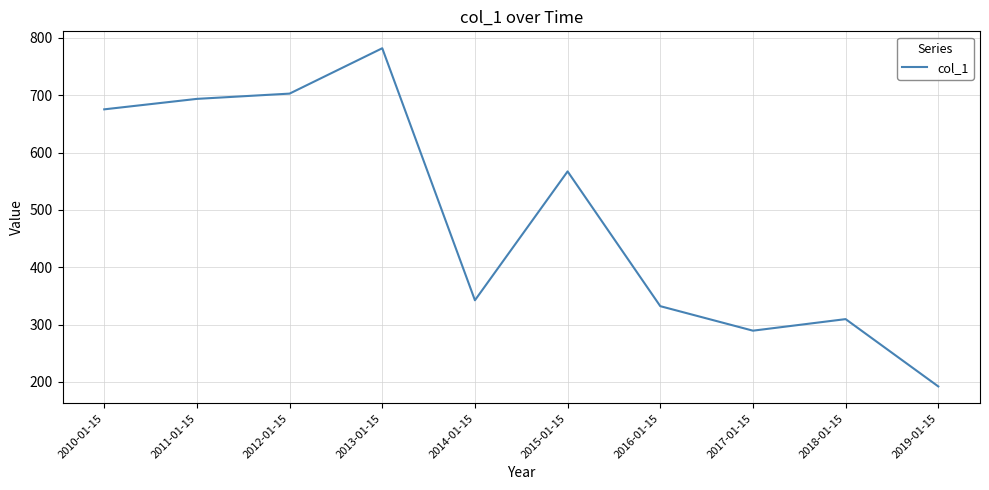

Reading right to left, transcribe all the data shown in this chart.

2019-01-15=192.2	2018-01-15=309.6	2017-01-15=289.4	2016-01-15=332.2	2015-01-15=567.2	2014-01-15=342.5	2013-01-15=782.0	2012-01-15=702.9	2011-01-15=693.7	2010-01-15=675.5